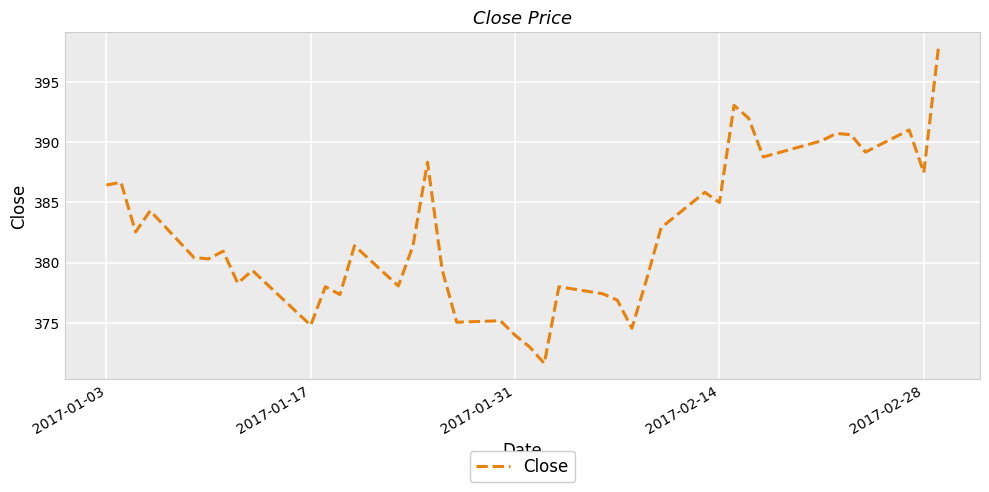

What is the sum of all values?

15296.6